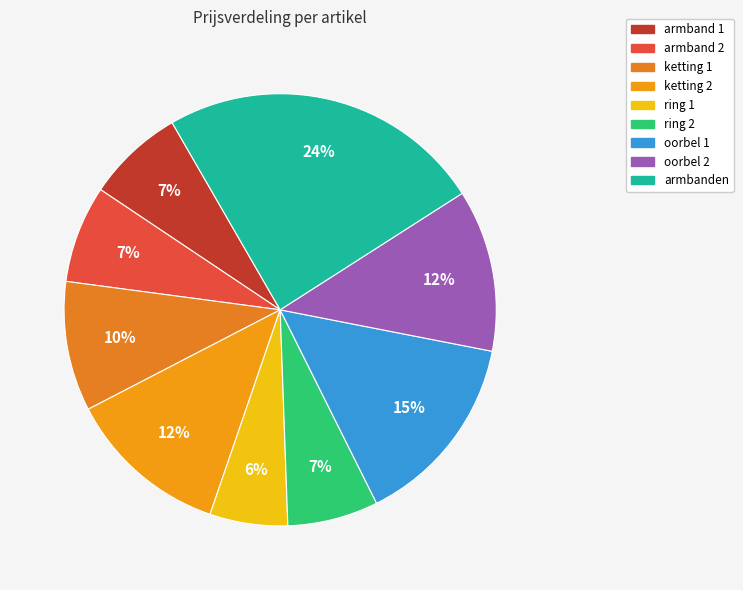

Count the number of slices in the pie.

9